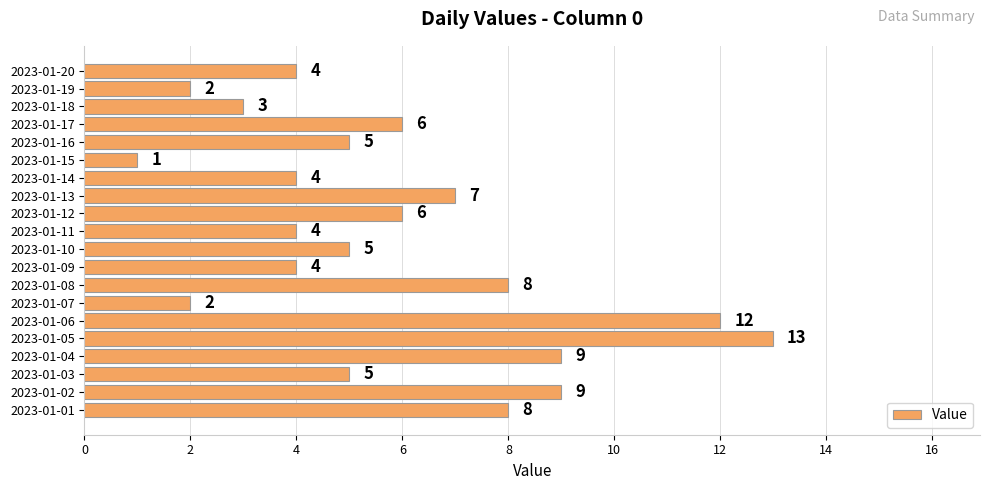

What is the ratio of the value at 2023-01-09 to the value at 2023-01-15?

4.0